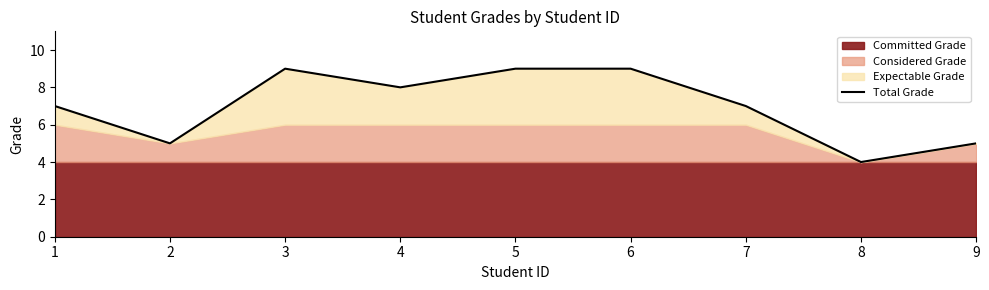

What is the sum of the values at 9 and 4?

13